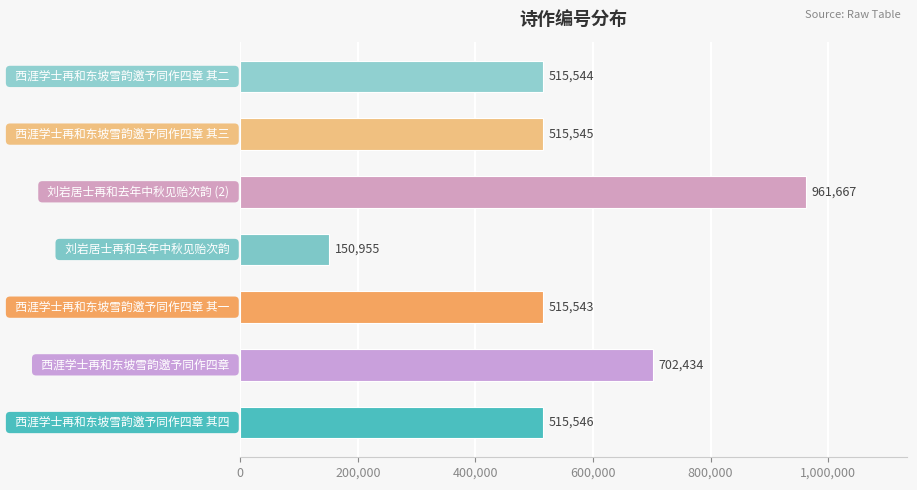

What is the average value?

553891